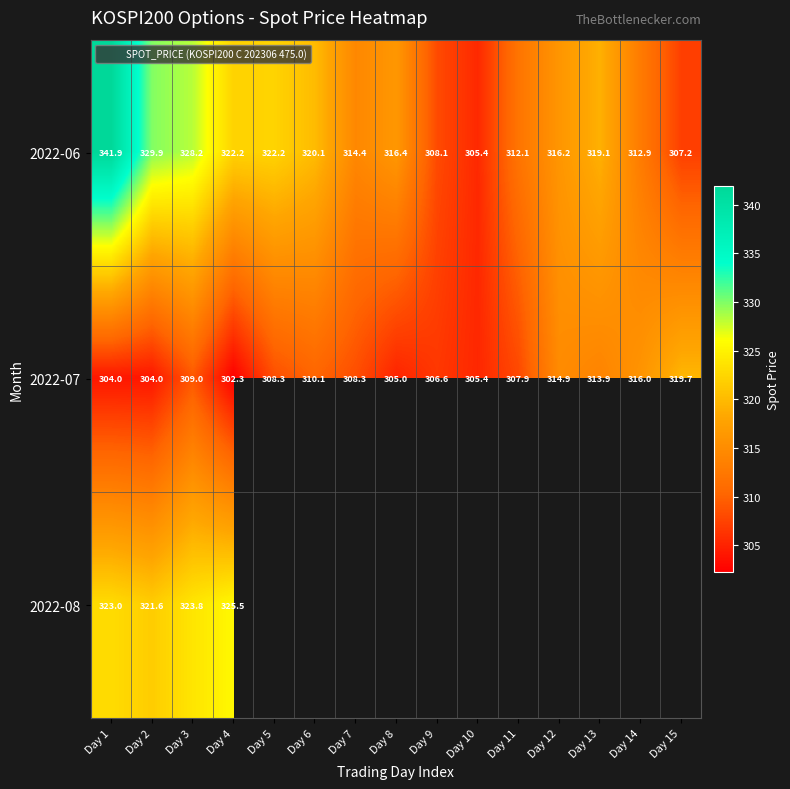

What is the highest value of the 2022-06 series?

341.9